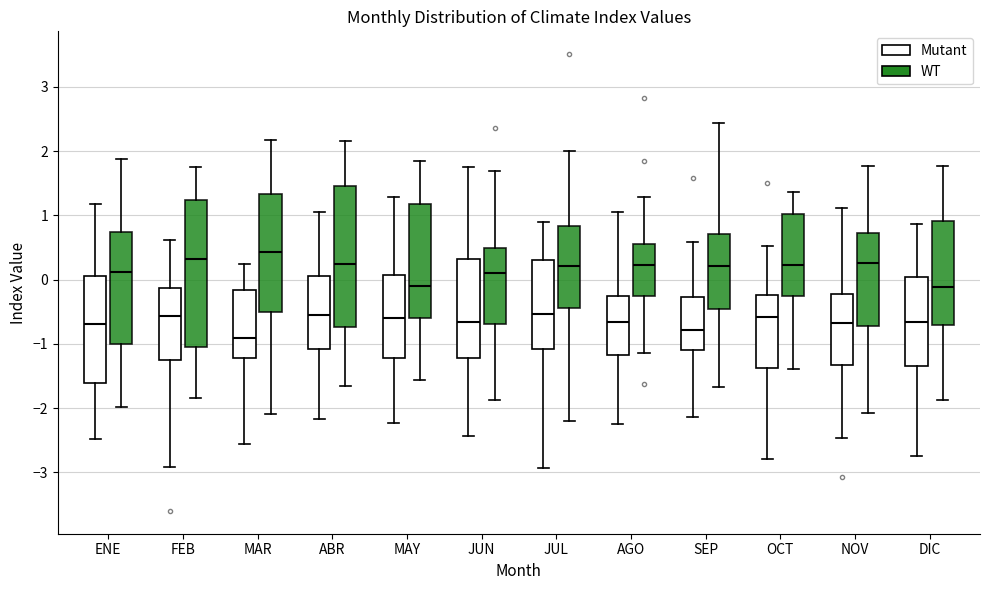

Reading left to right, read every box against the y-axis: the position of its median line, the range the box covers, and the ends of its whiskers. The values are not printed on the chart, so give them approximately, as read against the axis.

ENE (Mutant): median -0.7, box -1.6 to 0.1, whiskers -2.5 to 1.2
ENE (WT): median 0.1, box -1.0 to 0.7, whiskers -2.0 to 1.9
FEB (Mutant): median -0.6, box -1.2 to -0.1, whiskers -2.9 to 0.6
FEB (WT): median 0.3, box -1.0 to 1.2, whiskers -1.8 to 1.8
MAR (Mutant): median -0.9, box -1.2 to -0.2, whiskers -2.6 to 0.3
MAR (WT): median 0.4, box -0.5 to 1.3, whiskers -2.1 to 2.2
ABR (Mutant): median -0.6, box -1.1 to 0.1, whiskers -2.2 to 1.1
ABR (WT): median 0.2, box -0.7 to 1.5, whiskers -1.6 to 2.2
MAY (Mutant): median -0.6, box -1.2 to 0.1, whiskers -2.2 to 1.3
MAY (WT): median -0.1, box -0.6 to 1.2, whiskers -1.6 to 1.9
JUN (Mutant): median -0.7, box -1.2 to 0.3, whiskers -2.4 to 1.8
JUN (WT): median 0.1, box -0.7 to 0.5, whiskers -1.9 to 1.7
JUL (Mutant): median -0.5, box -1.1 to 0.3, whiskers -2.9 to 0.9
JUL (WT): median 0.2, box -0.4 to 0.8, whiskers -2.2 to 2.0
AGO (Mutant): median -0.7, box -1.2 to -0.2, whiskers -2.2 to 1.1
AGO (WT): median 0.2, box -0.3 to 0.6, whiskers -1.1 to 1.3
SEP (Mutant): median -0.8, box -1.1 to -0.3, whiskers -2.1 to 0.6
SEP (WT): median 0.2, box -0.5 to 0.7, whiskers -1.7 to 2.4
OCT (Mutant): median -0.6, box -1.4 to -0.2, whiskers -2.8 to 0.5
OCT (WT): median 0.2, box -0.2 to 1.0, whiskers -1.4 to 1.4
NOV (Mutant): median -0.7, box -1.3 to -0.2, whiskers -2.5 to 1.1
NOV (WT): median 0.3, box -0.7 to 0.7, whiskers -2.1 to 1.8
DIC (Mutant): median -0.7, box -1.3 to 0.0, whiskers -2.7 to 0.9
DIC (WT): median -0.1, box -0.7 to 0.9, whiskers -1.9 to 1.8